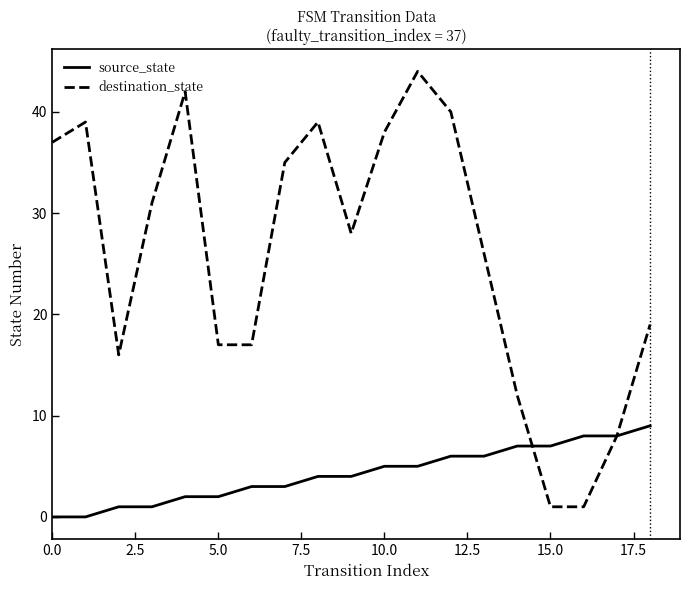

What is the maximum value shown in the chart?

44